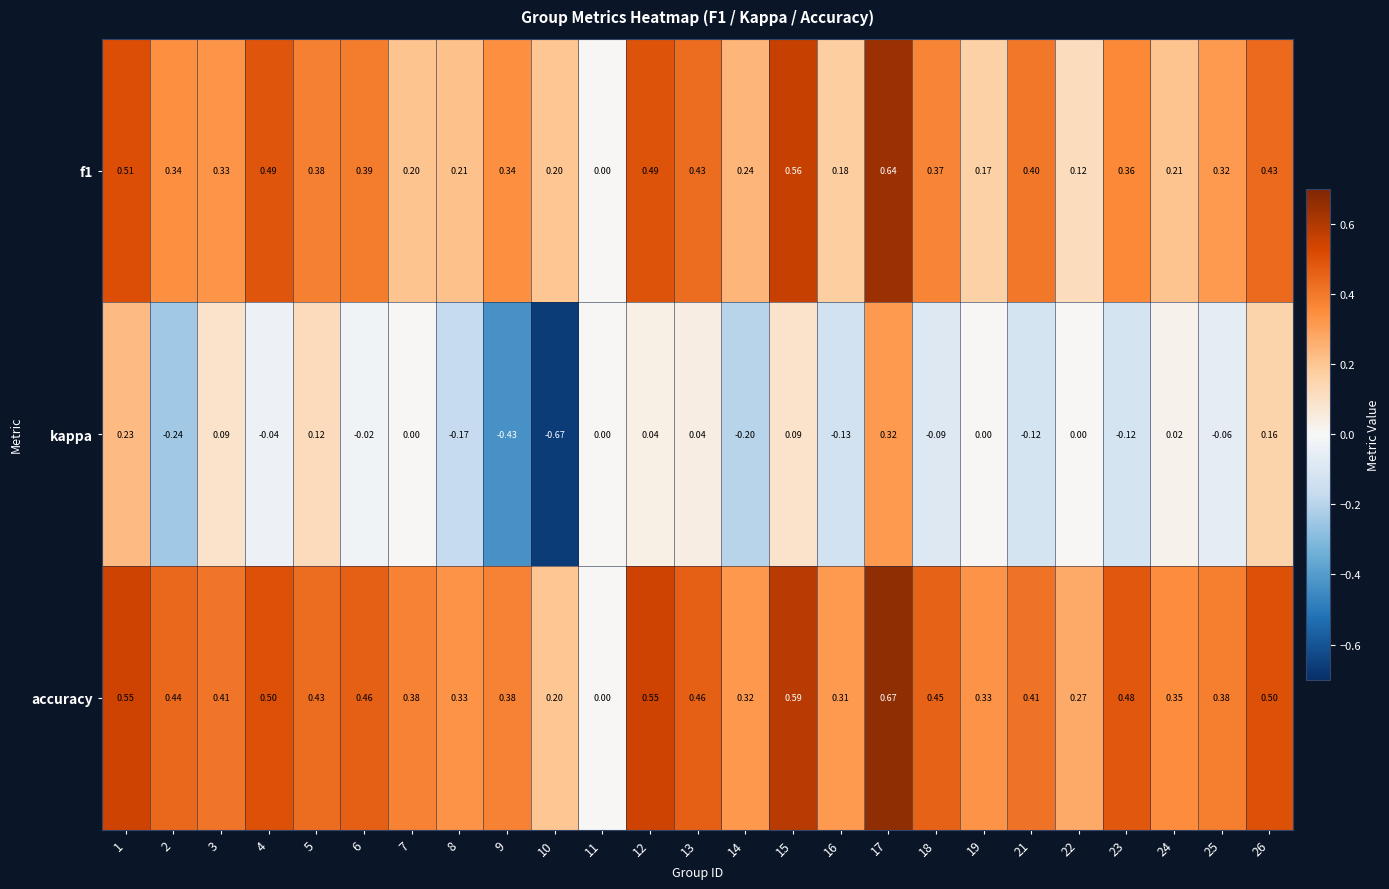

Is the value of kappa at 23 greater than the value of f1 at 24?

No